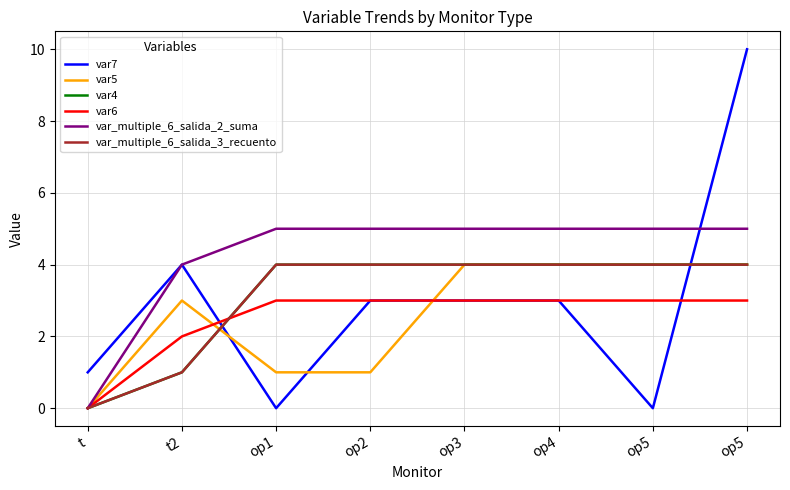

Is this an area chart (filled region under the line)?

No